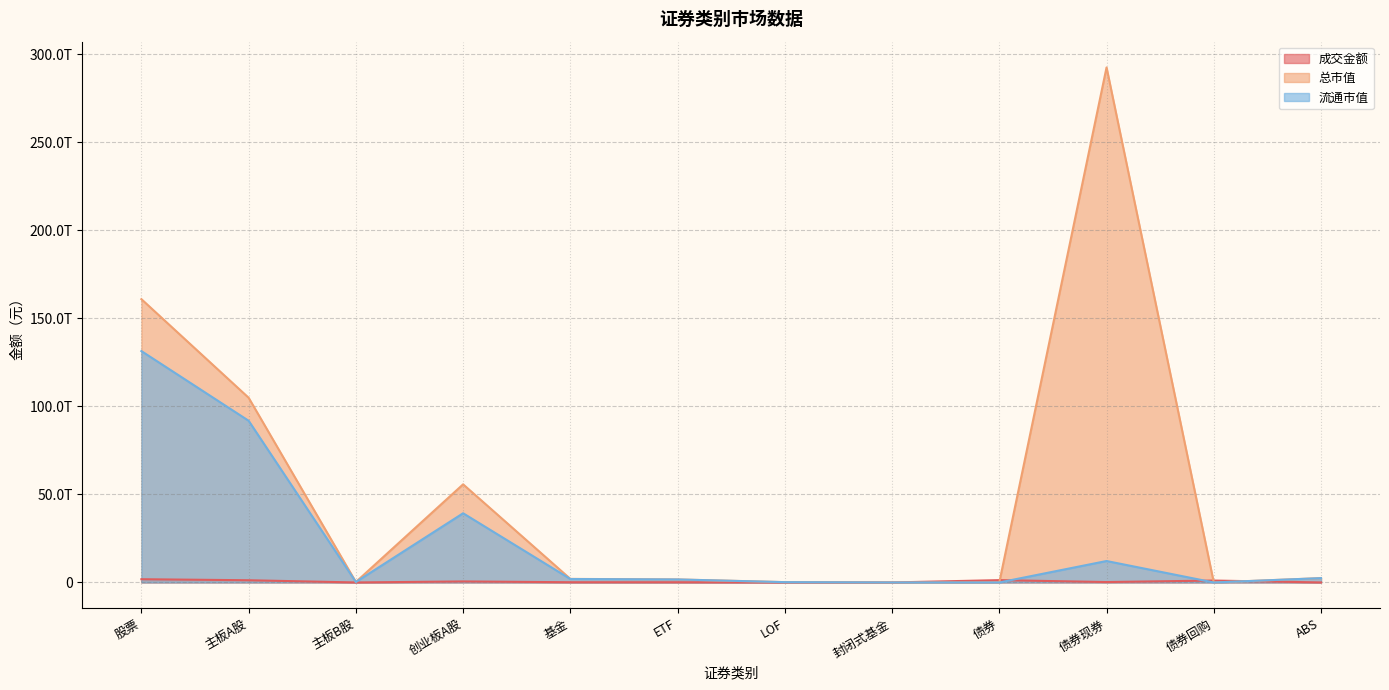

True or false: 流通市值 has a value of 89668716081679.0 at 债券.

False